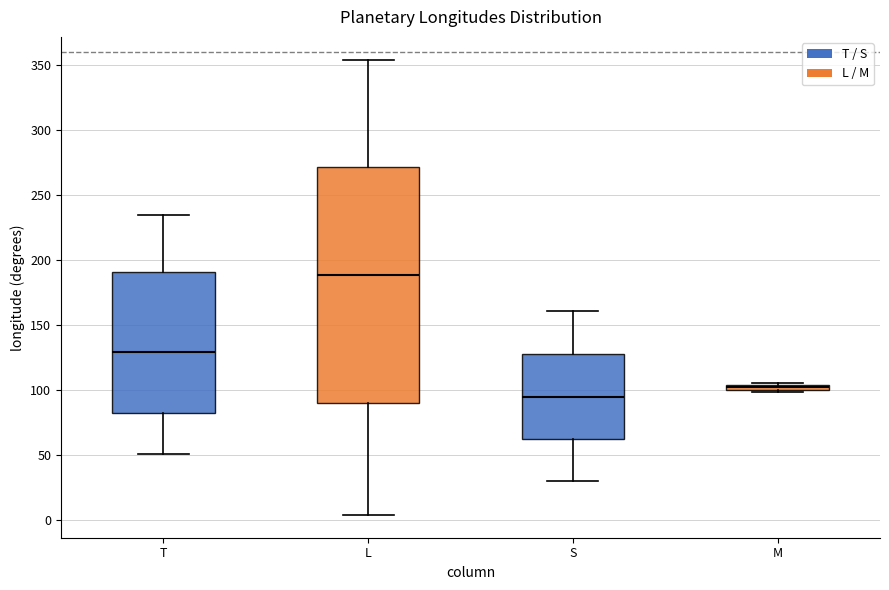

Comparing the boxes themselves (not the whiskers), which one is the tallest?

L